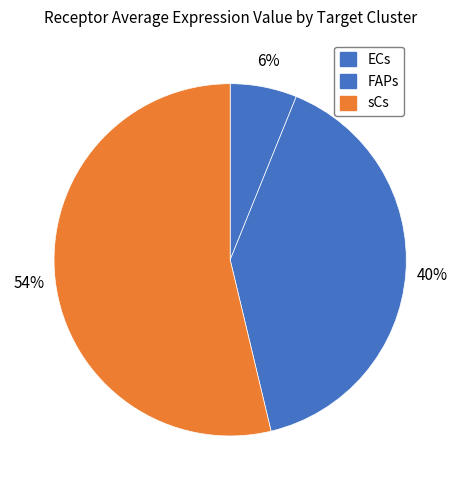

Is sCs the majority of the pie?

Yes